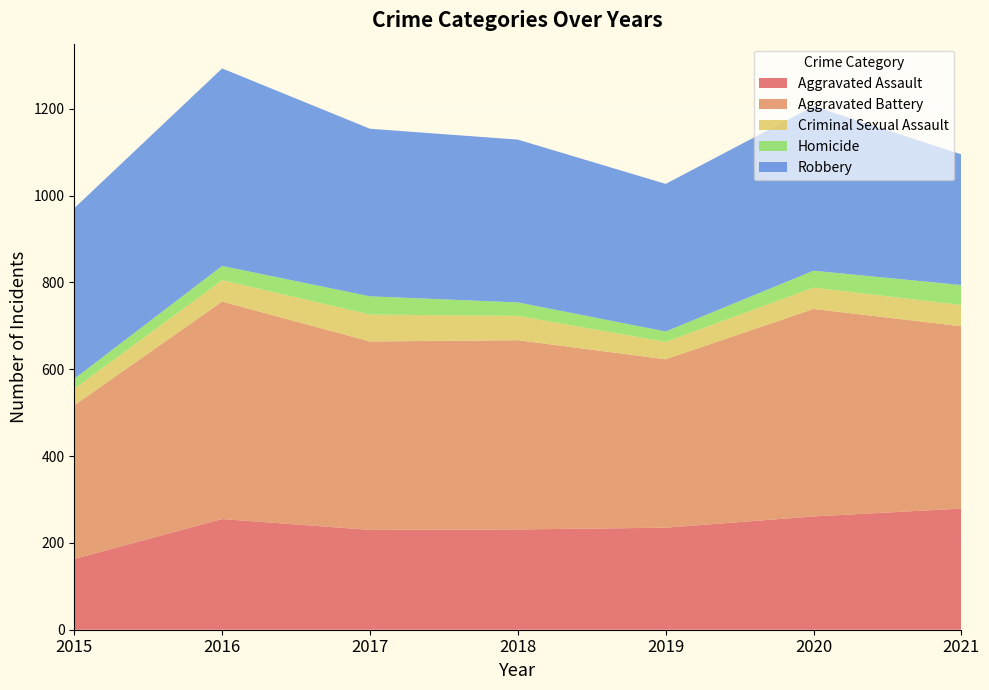

Reading left to right, extract all data points from this chart.

Aggravated Assault: 2015=163	2016=255	2017=230	2018=231	2019=235	2020=261	2021=279
Aggravated Battery: 2015=354	2016=501	2017=434	2018=436	2019=388	2020=478	2021=420
Criminal Sexual Assault: 2015=38	2016=49	2017=62	2018=56	2019=40	2020=49	2021=49
Homicide: 2015=23	2016=33	2017=42	2018=31	2019=24	2020=39	2021=46
Robbery: 2015=393	2016=455	2017=386	2018=375	2019=340	2020=379	2021=301